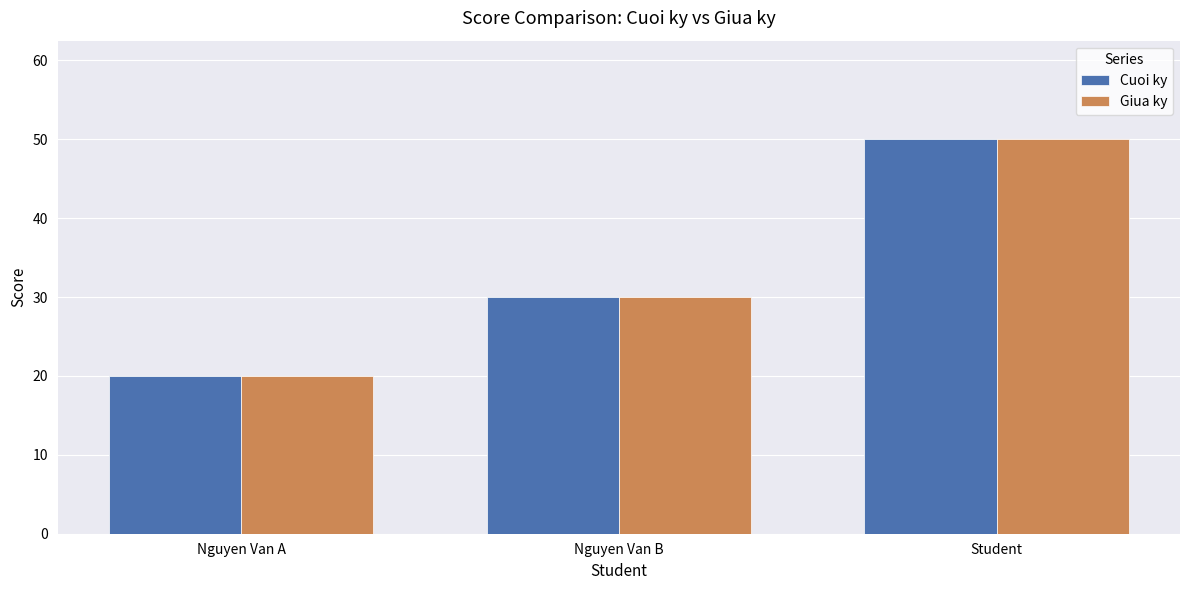

Is the value of Cuoi ky at Nguyen Van A greater than the value of Giua ky at Nguyen Van B?

No